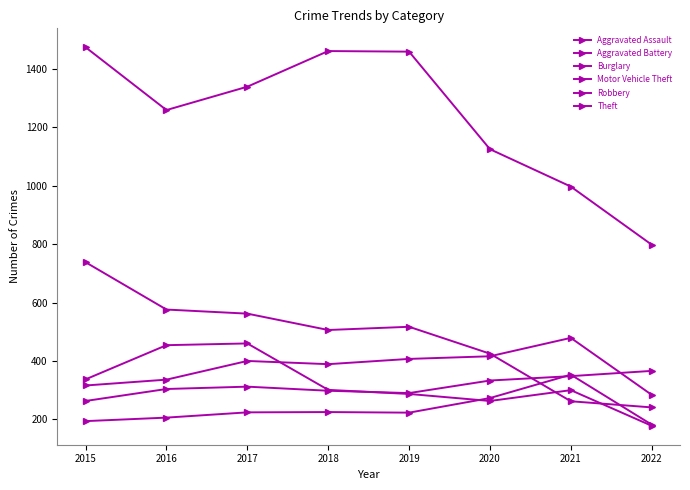

Reading left to right, transcribe all the data shown in this chart.

Aggravated Assault: 2015=194	2016=206	2017=224	2018=225	2019=223	2020=273	2021=353	2022=182
Aggravated Battery: 2015=316	2016=336	2017=400	2018=389	2019=407	2020=416	2021=479	2022=284
Burglary: 2015=738	2016=576	2017=562	2018=506	2019=517	2020=425	2021=262	2022=241
Motor Vehicle Theft: 2015=263	2016=304	2017=312	2018=298	2019=290	2020=333	2021=348	2022=366
Robbery: 2015=337	2016=454	2017=460	2018=301	2019=287	2020=263	2021=300	2022=178
Theft: 2015=1474	2016=1259	2017=1339	2018=1461	2019=1459	2020=1125	2021=997	2022=798